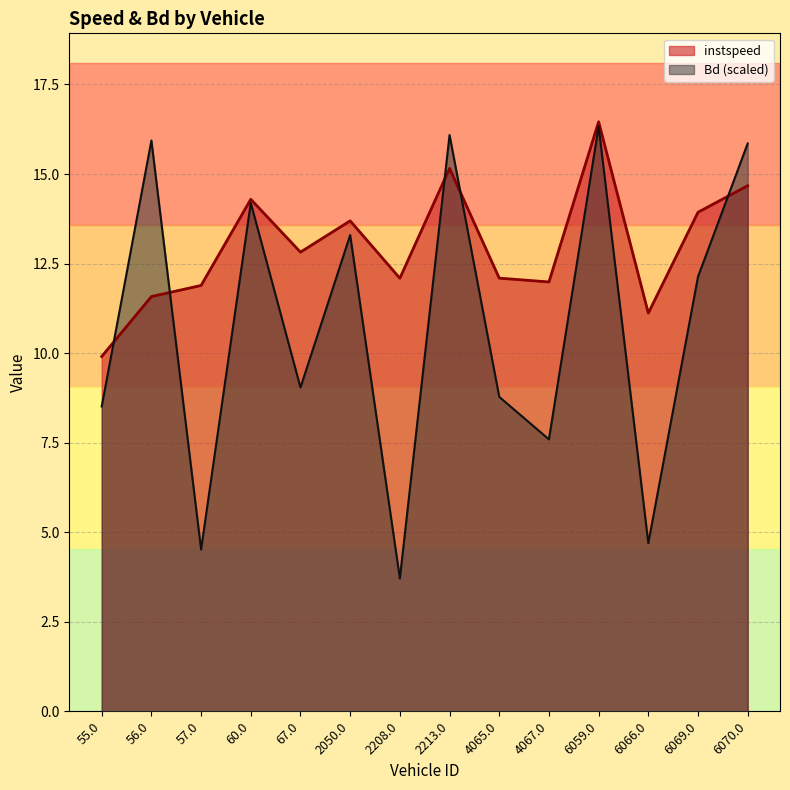

The value of Bd at 6070.0 is 9.9. True or false?

False